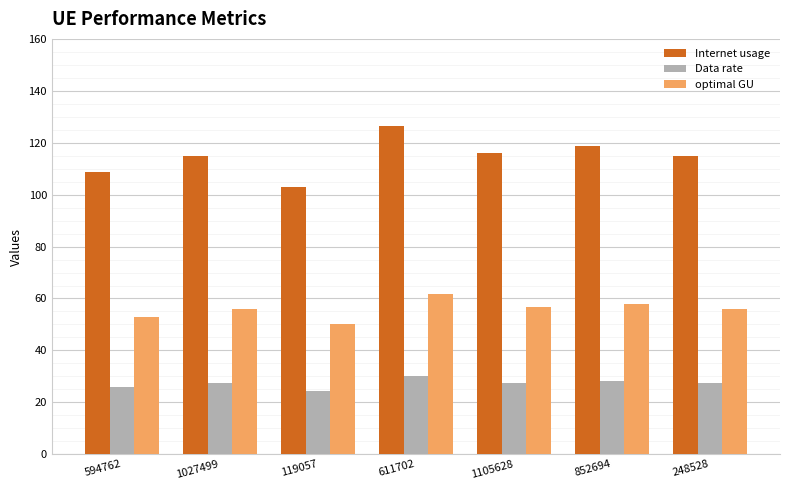

Which series changed the most between 611702 and 248528?

Internet usage